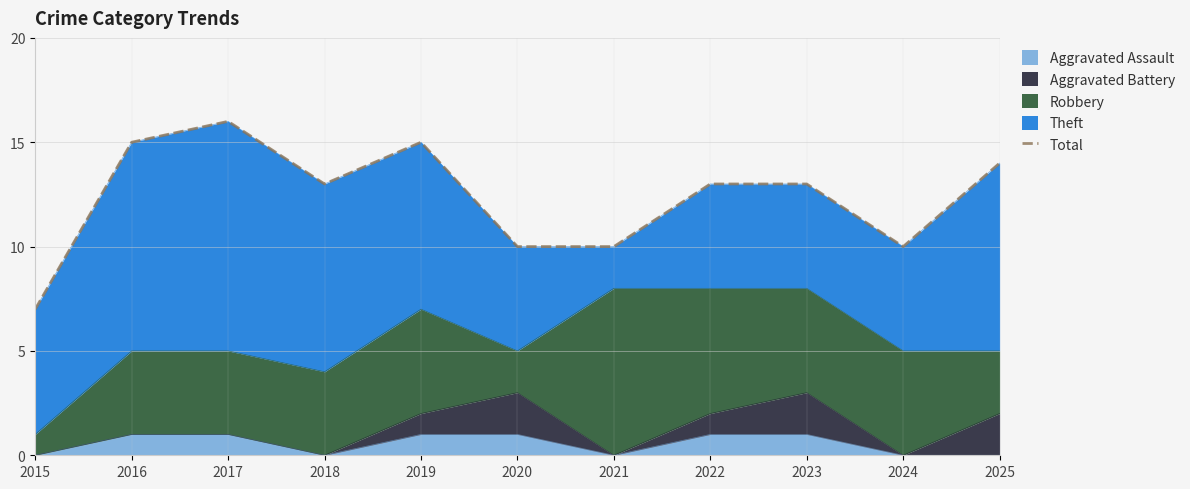

Is it true that the value at 2016 is 15?

True